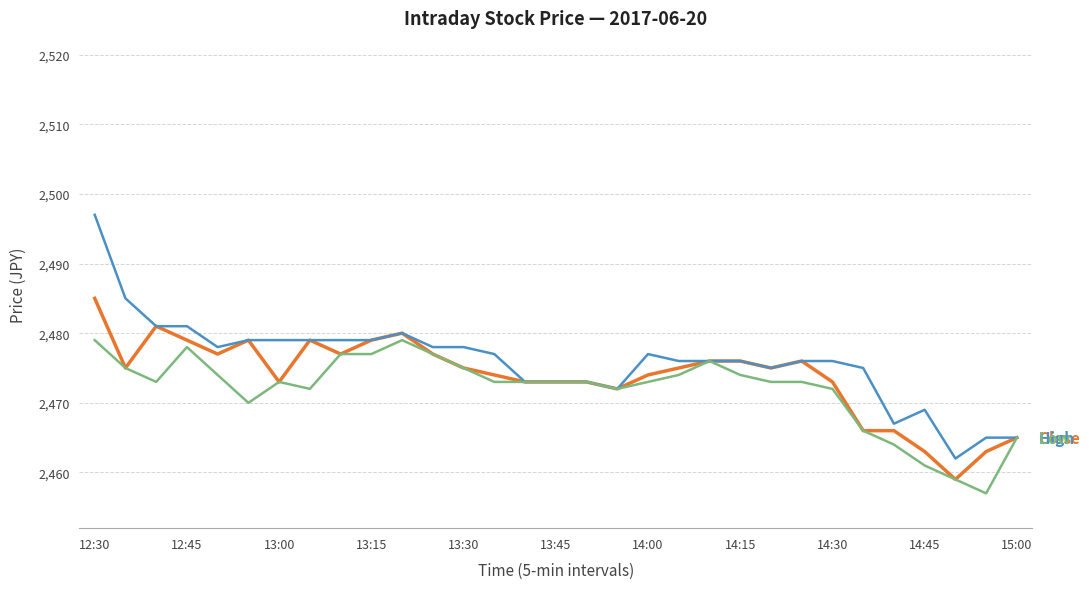

Reading right to left, list all the values displayed in this chart.

Close: 2465	2463	2459	2463	2466	2466	2473	2476	2475	2476	2476	2475	2474	2472	2473	2473	2473	2474	2475	2477	2480	2479	2477	2479	2473	2479	2477	2479	2481	2475	2485
High: 2465	2465	2462	2469	2467	2475	2476	2476	2475	2476	2476	2476	2477	2472	2473	2473	2473	2477	2478	2478	2480	2479	2479	2479	2479	2479	2478	2481	2481	2485	2497
Low: 2465	2457	2459	2461	2464	2466	2472	2473	2473	2474	2476	2474	2473	2472	2473	2473	2473	2473	2475	2477	2479	2477	2477	2472	2473	2470	2474	2478	2473	2475	2479